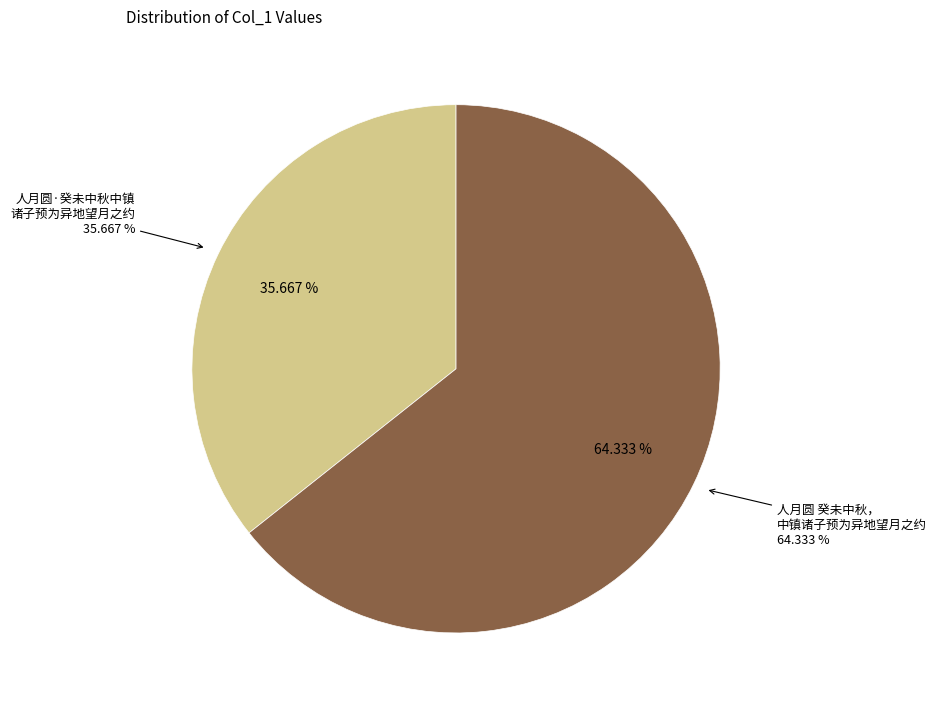

Between 人月圆 癸未中秋，中镇诸子预为异地望月之约 and 人月圆·癸未中秋中镇诸子预为异地望月之约, which is larger?

人月圆 癸未中秋，中镇诸子预为异地望月之约